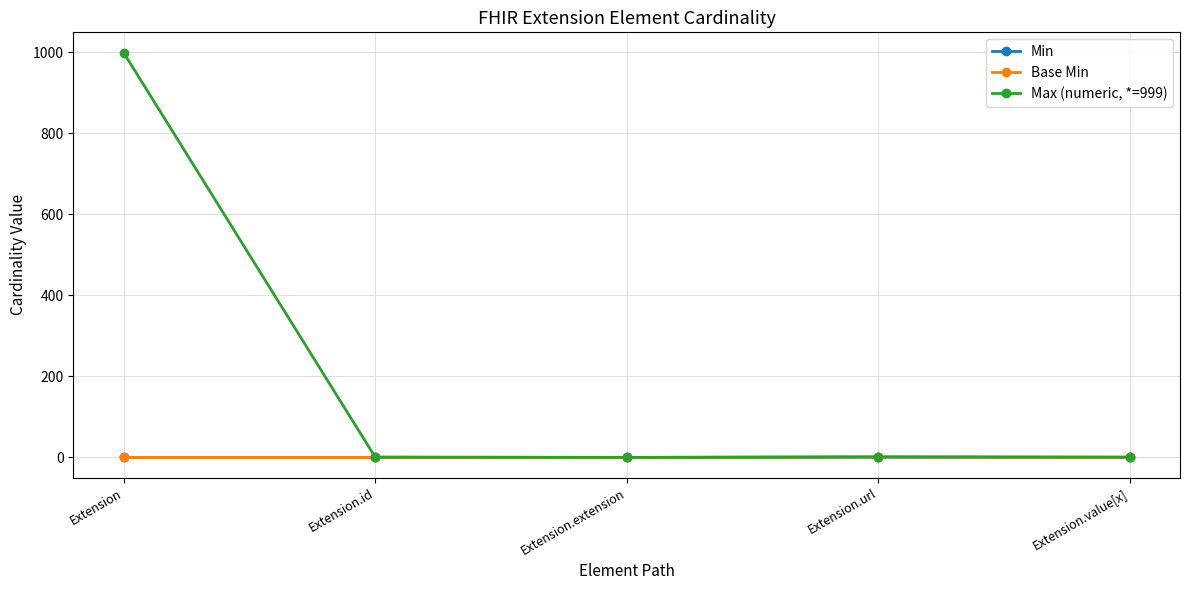

Reading left to right, what are all the values shown in this chart?

Min: 0	0	0	1	0
Base Min: 0	0	0	1	0
Max (numeric, *=999): 999	1	0	1	1